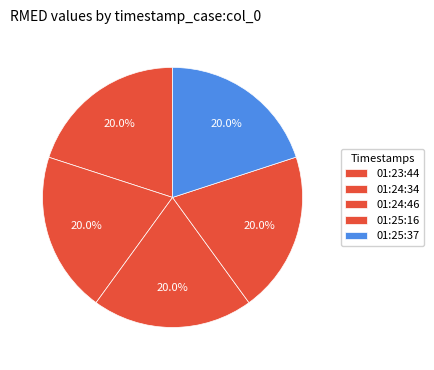

What is the total percentage of 01:24:46 and 01:24:34?

40.0%